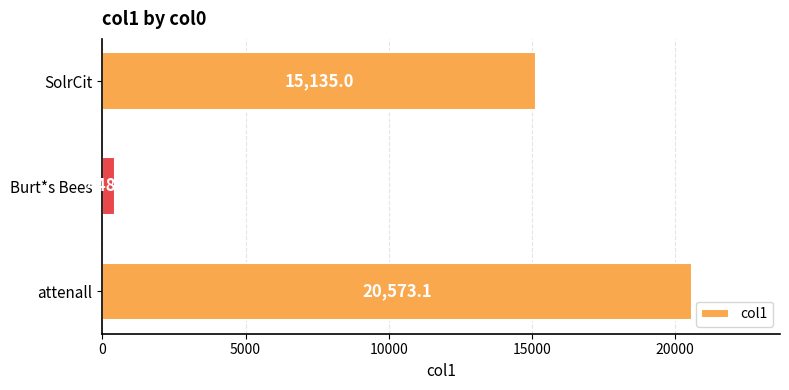

What is the change in value from attenall to Burt*s Bees?

-20124.9